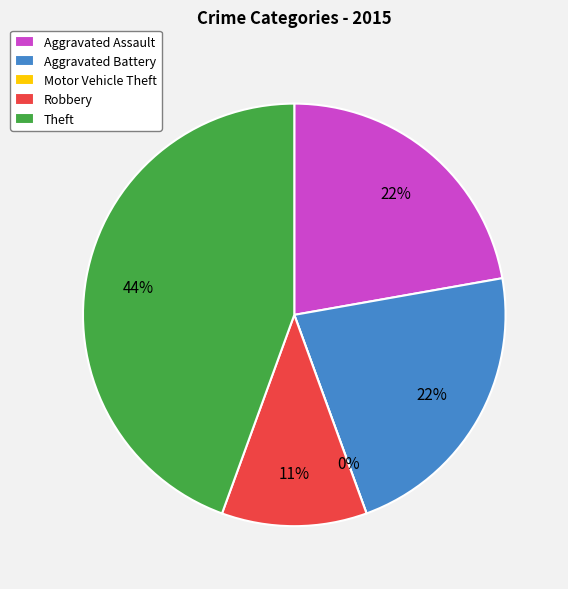

Rank the categories by value from lowest to highest.

Motor Vehicle Theft, Robbery, Aggravated Assault, Aggravated Battery, Theft